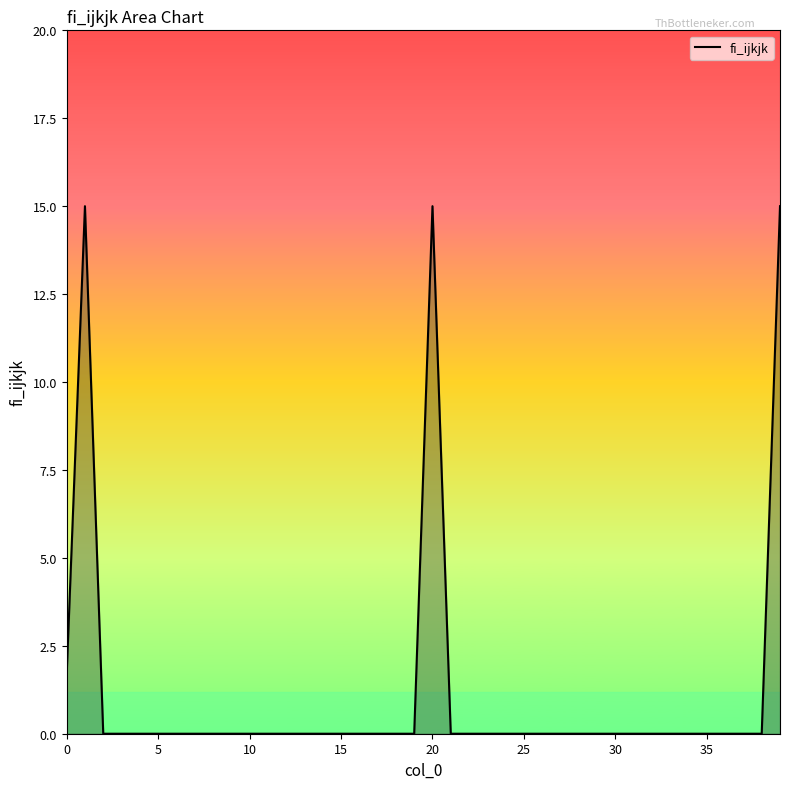

What is the difference between the maximum and minimum values?

15.0